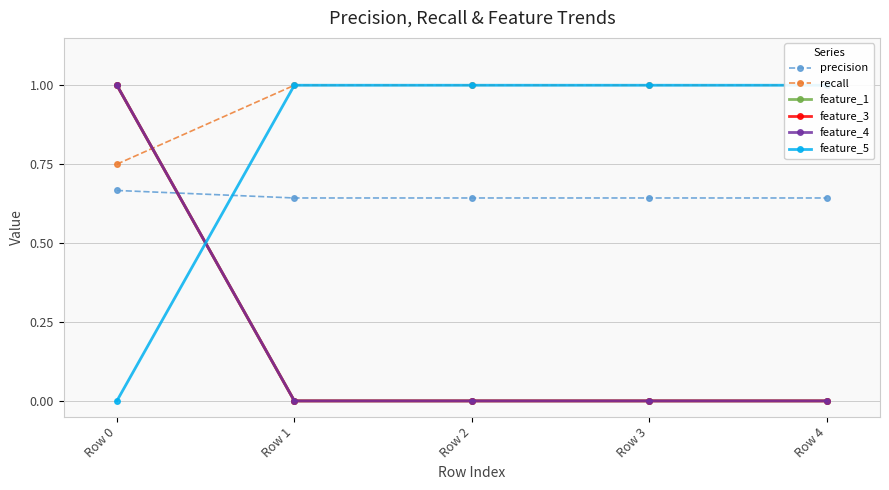

Reading left to right, what are all the values shown in this chart?

precision: Row 0=0.7	Row 1=0.6	Row 2=0.6	Row 3=0.6	Row 4=0.6
recall: Row 0=0.8	Row 1=1.0	Row 2=1.0	Row 3=1.0	Row 4=1.0
feature_1: Row 0=1.0	Row 1=0.0	Row 2=0.0	Row 3=0.0	Row 4=0.0
feature_3: Row 0=1.0	Row 1=0.0	Row 2=0.0	Row 3=0.0	Row 4=0.0
feature_4: Row 0=1.0	Row 1=0.0	Row 2=0.0	Row 3=0.0	Row 4=0.0
feature_5: Row 0=0.0	Row 1=1.0	Row 2=1.0	Row 3=1.0	Row 4=1.0